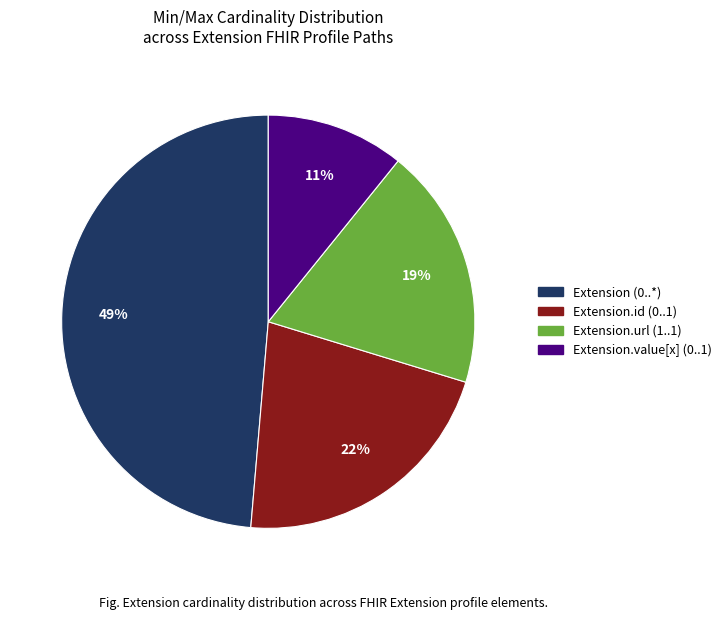

Which category has the biggest portion of the pie?

Extension (0..*)